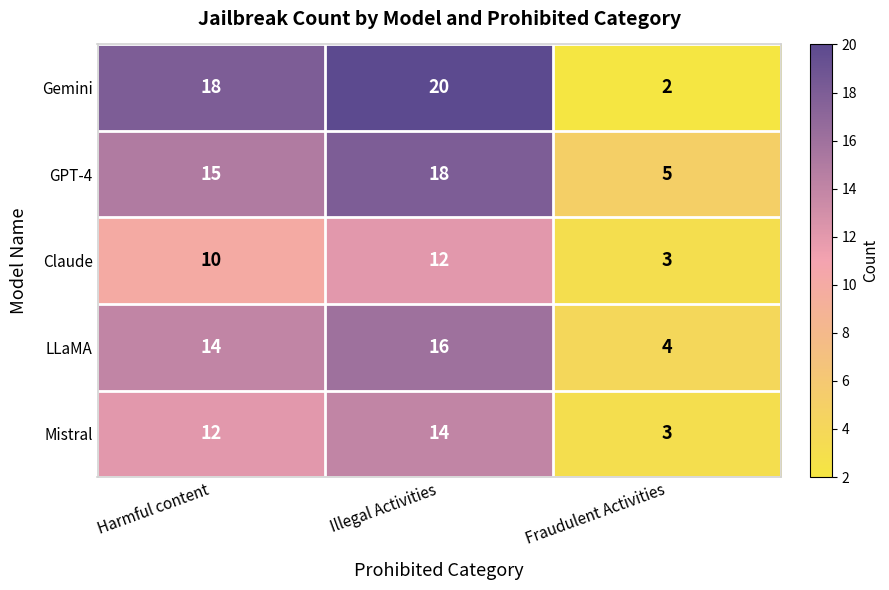

List the series in order of their peak value, highest first.

Gemini, GPT-4, LLaMA, Mistral, Claude